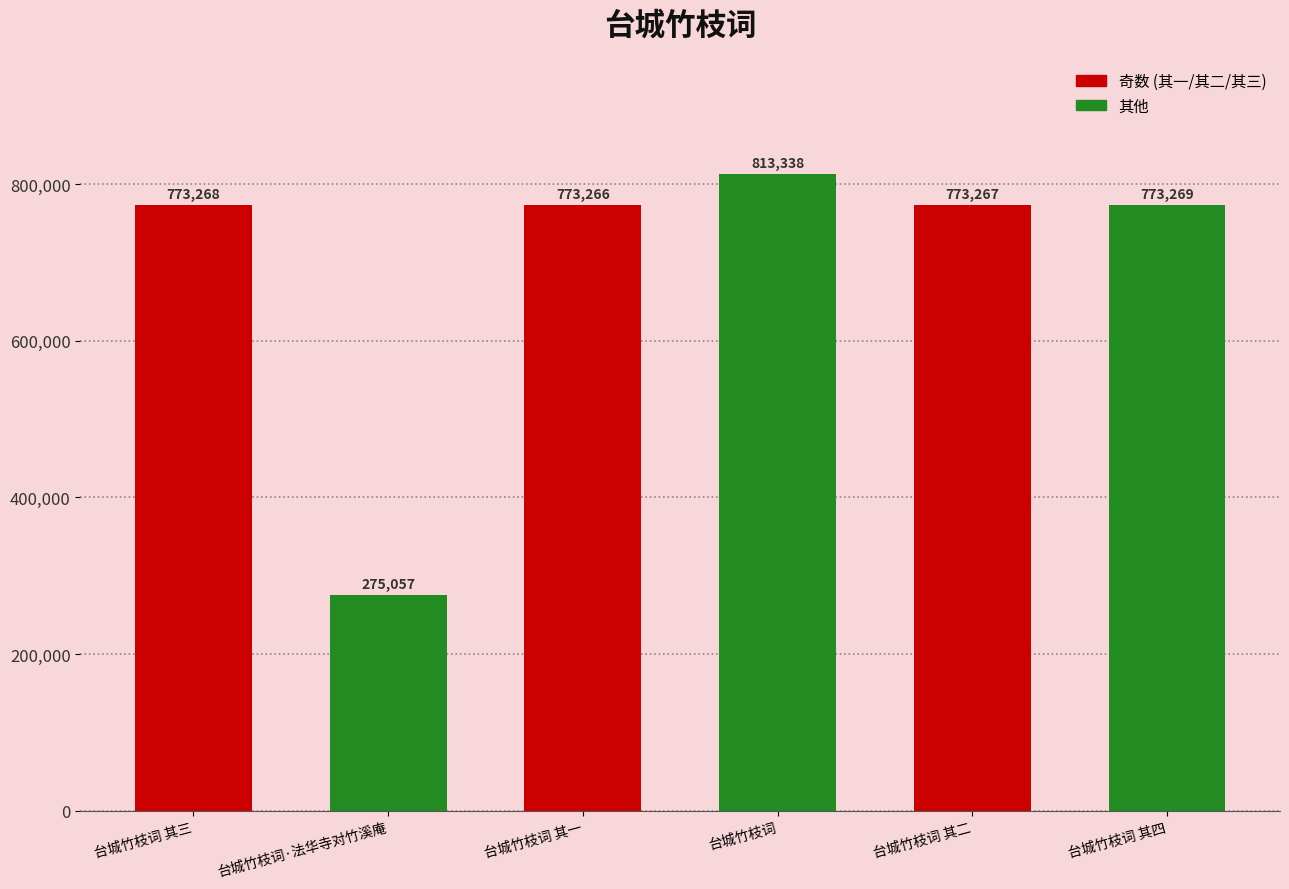

How many values are below 773268?

3